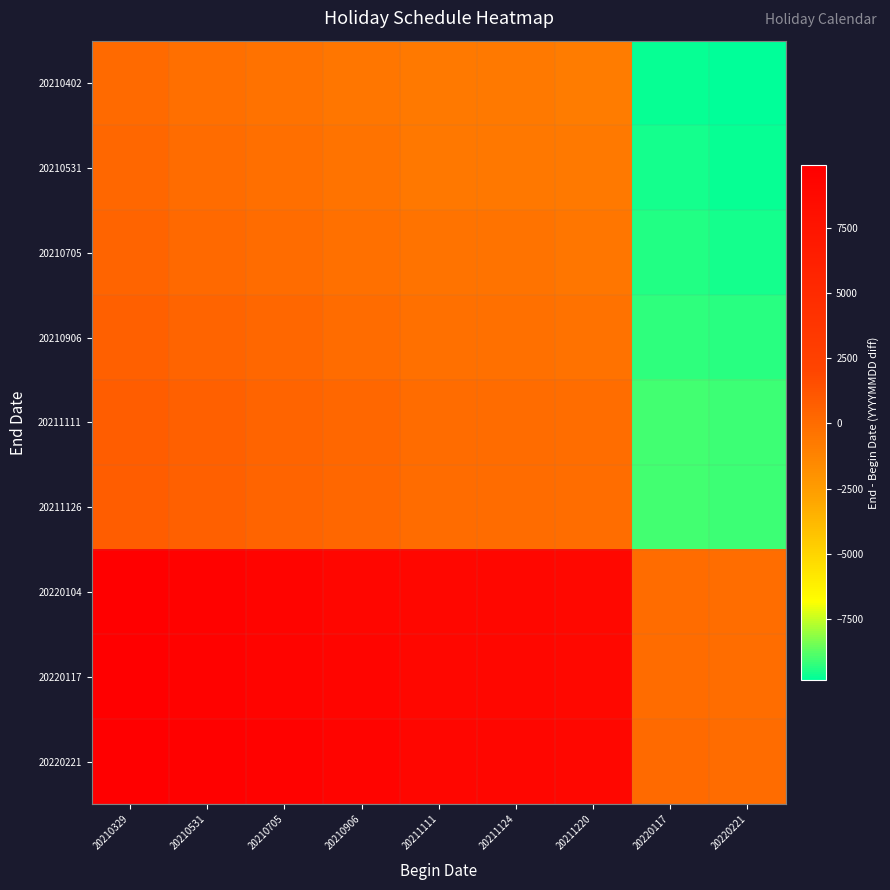

Reading left to right, extract all data points from this chart.

20210402: 20210329=73	20210531=-129	20210705=-303	20210906=-504	20211111=-709	20211124=-722	20211220=-818	20220117=-9715	20220221=-9819
20210531: 20210329=202	20210531=0	20210705=-174	20210906=-375	20211111=-580	20211124=-593	20211220=-689	20220117=-9586	20220221=-9690
20210705: 20210329=376	20210531=174	20210705=0	20210906=-201	20211111=-406	20211124=-419	20211220=-515	20220117=-9412	20220221=-9516
20210906: 20210329=577	20210531=375	20210705=201	20210906=0	20211111=-205	20211124=-218	20211220=-314	20220117=-9211	20220221=-9315
20211111: 20210329=782	20210531=580	20210705=406	20210906=205	20211111=0	20211124=-13	20211220=-109	20220117=-9006	20220221=-9110
20211126: 20210329=797	20210531=595	20210705=421	20210906=220	20211111=15	20211124=2	20211220=-94	20220117=-8991	20220221=-9095
20220104: 20210329=9775	20210531=9573	20210705=9399	20210906=9198	20211111=8993	20211124=8980	20211220=8884	20220117=-13	20220221=-117
20220117: 20210329=9788	20210531=9586	20210705=9412	20210906=9211	20211111=9006	20211124=8993	20211220=8897	20220117=0	20220221=-104
20220221: 20210329=9892	20210531=9690	20210705=9516	20210906=9315	20211111=9110	20211124=9097	20211220=9001	20220117=104	20220221=0